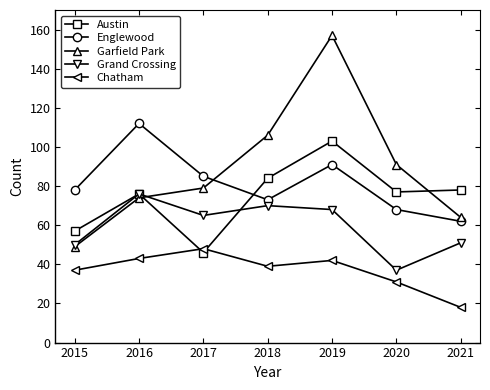

What is the value of the Englewood point at the 3rd from the left?

85